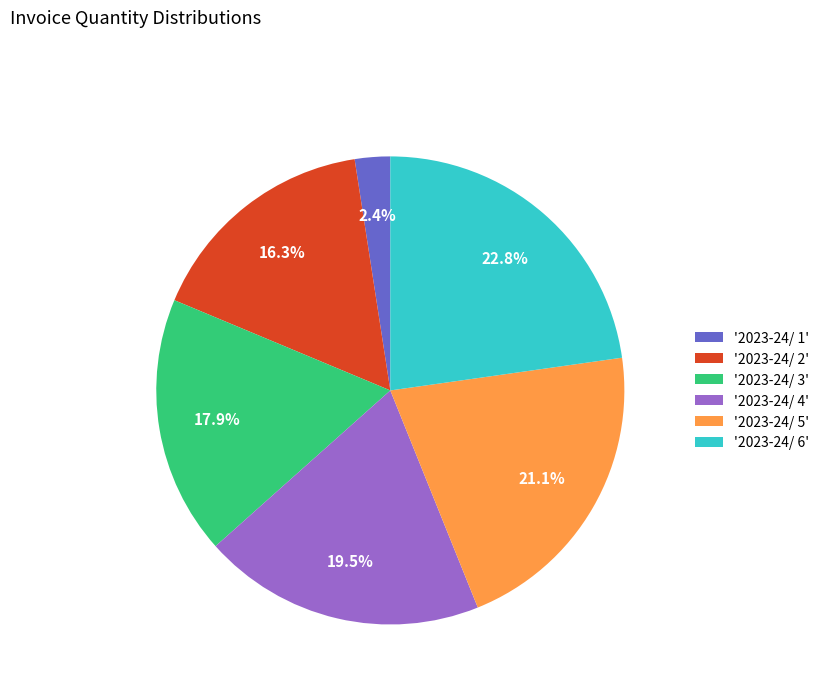

How many segments does this pie chart have?

6